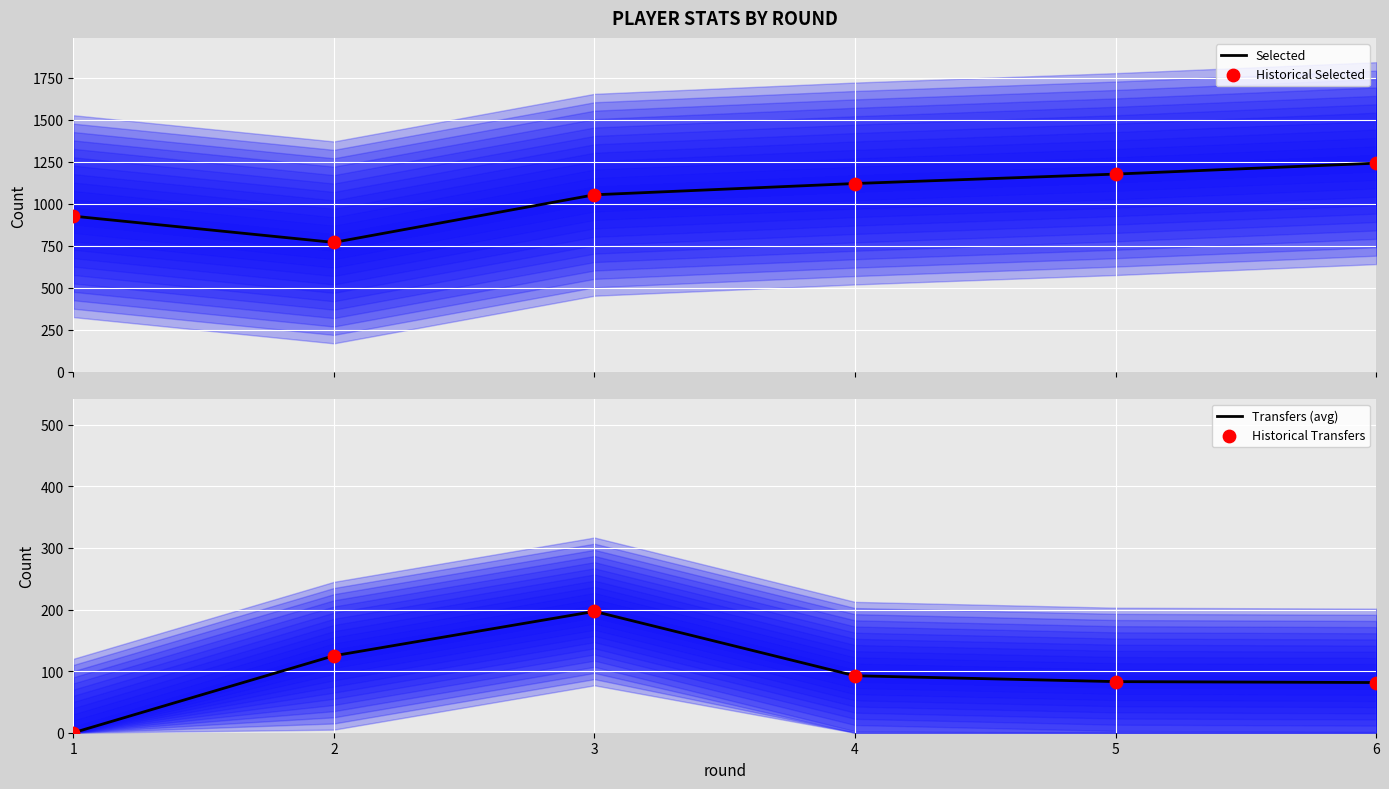

What is the total value across all series at 5?

2518.0